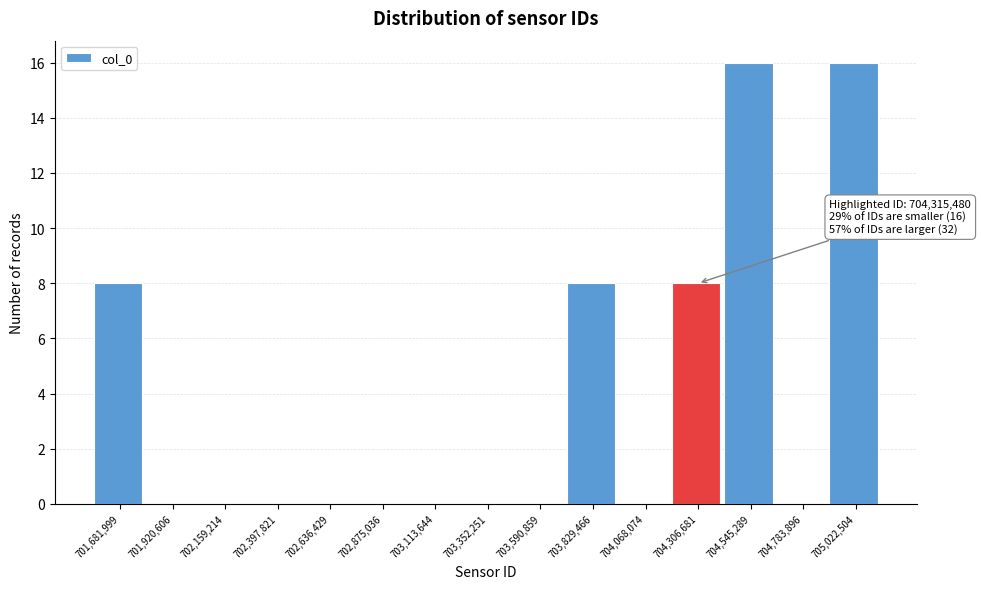

Reading left to right, transcribe all the data shown in this chart.

701,681,999=8	701,920,606=0	702,159,214=0	702,397,821=0	702,636,429=0	702,875,036=0	703,113,644=0	703,352,251=0	703,590,859=0	703,829,466=8	704,068,074=0	704,306,681=8	704,545,289=16	704,783,896=0	705,022,504=16